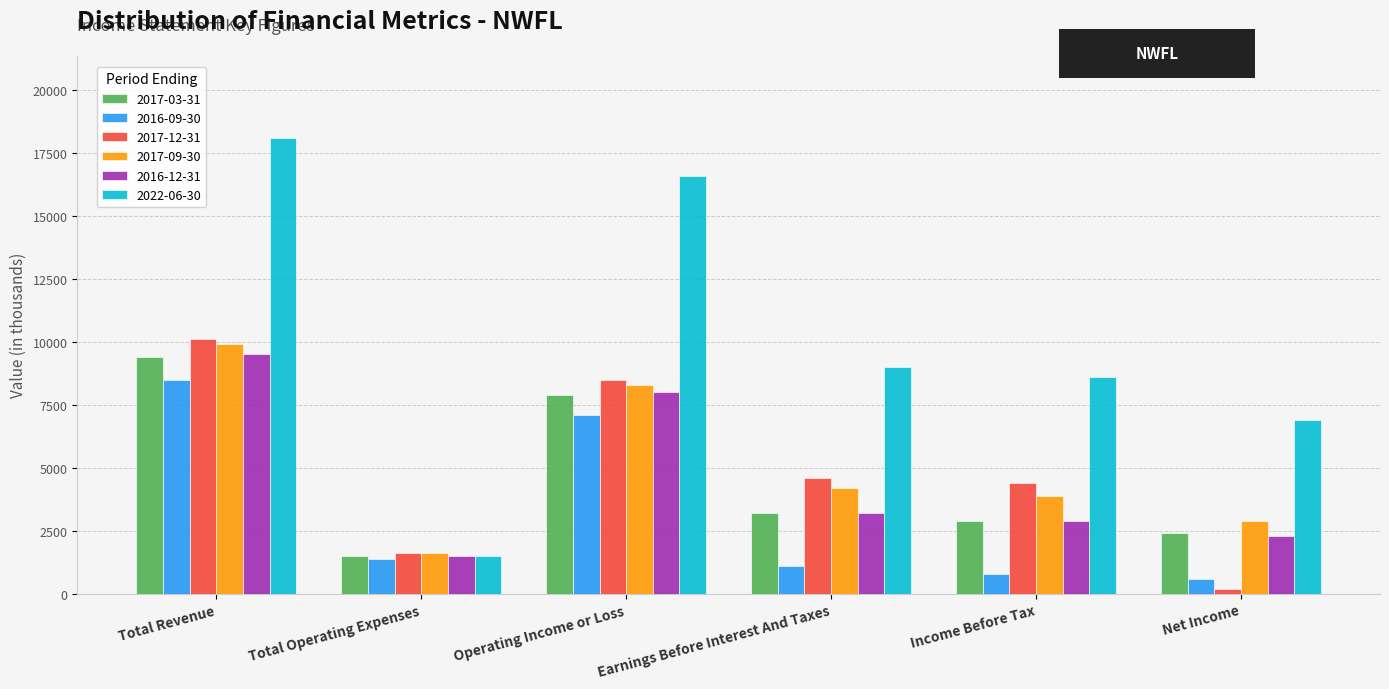

List the labels in order of 2017-09-30 value, largest first.

Total Revenue, Operating Income or Loss, Earnings Before Interest And Taxes, Income Before Tax, Net Income, Total Operating Expenses